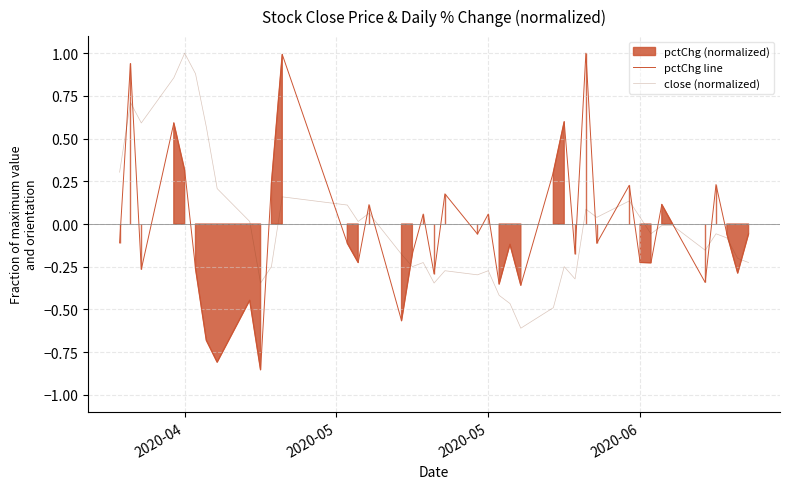

How many times do pctChg line and close (normalized) cross each other?

15